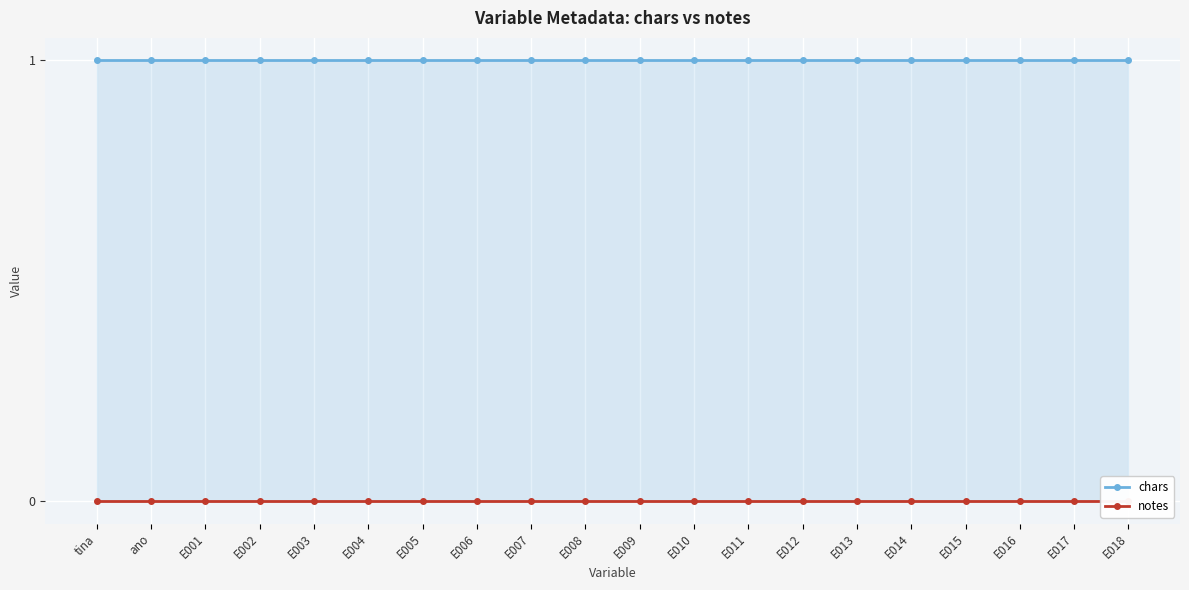

Which category has the highest value across all series?

tina